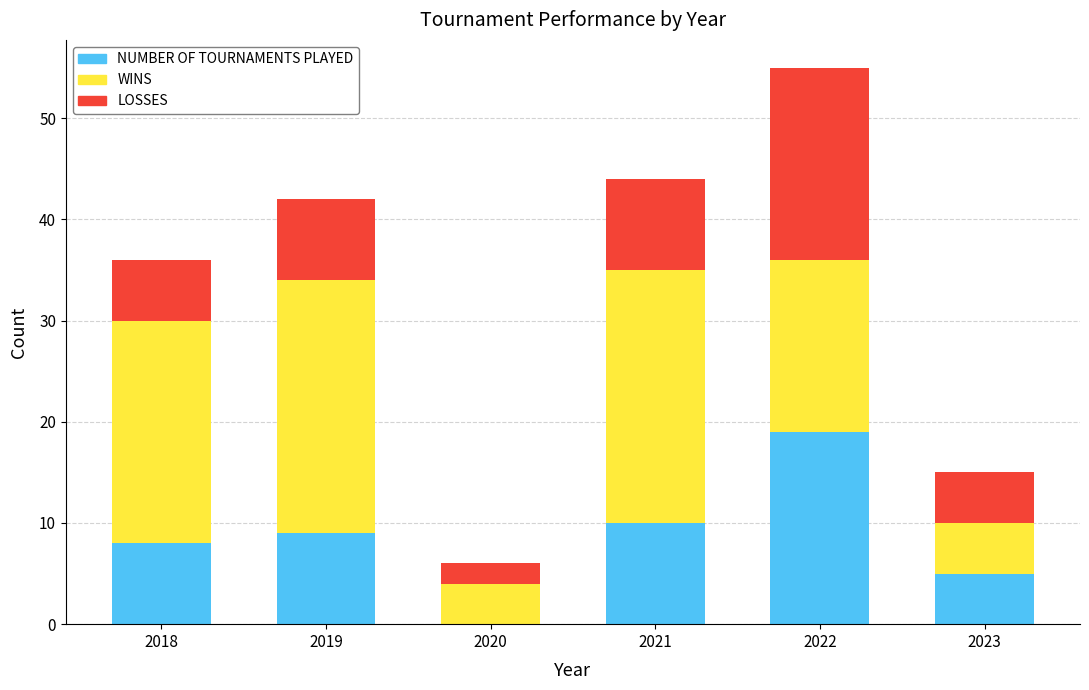

At which category is the sum across all series the highest?

2022